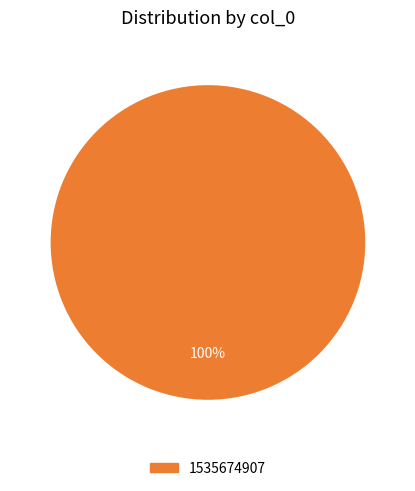

Is there a majority slice in this chart?

Yes